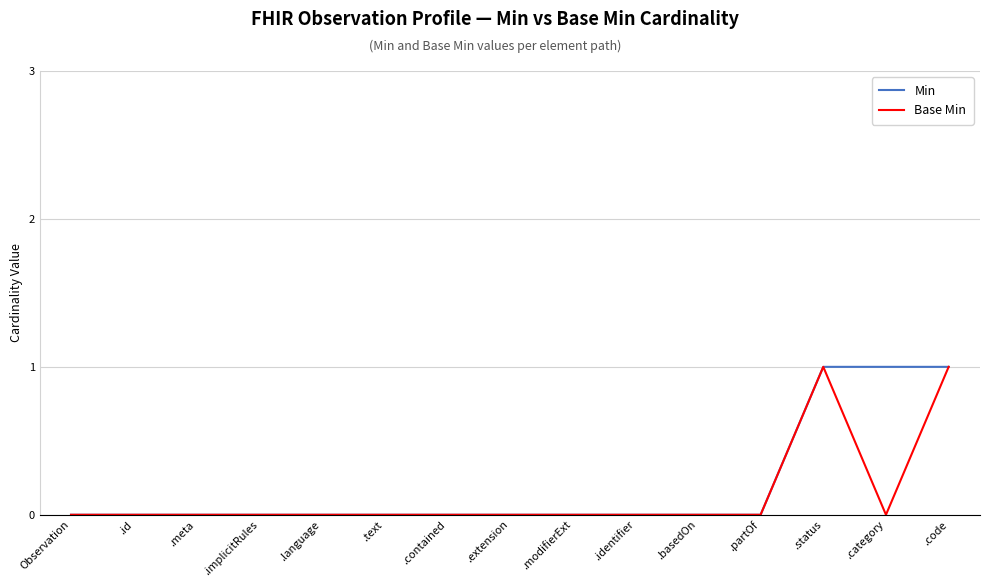

What is the difference between the Min values at .identifier and .category?

1